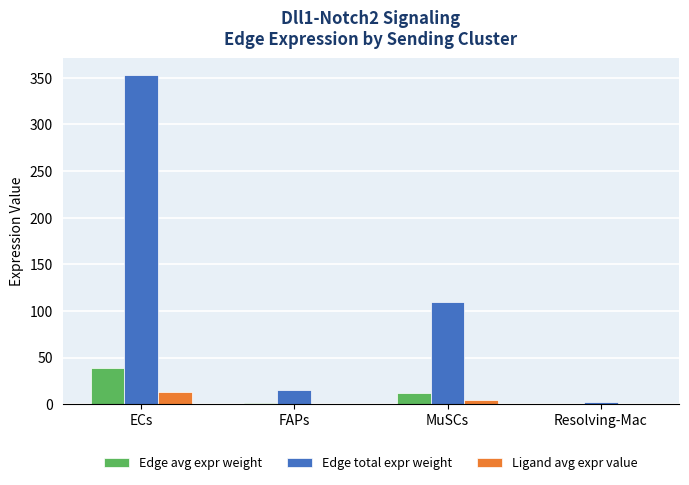

What is the greatest value displayed?

353.2